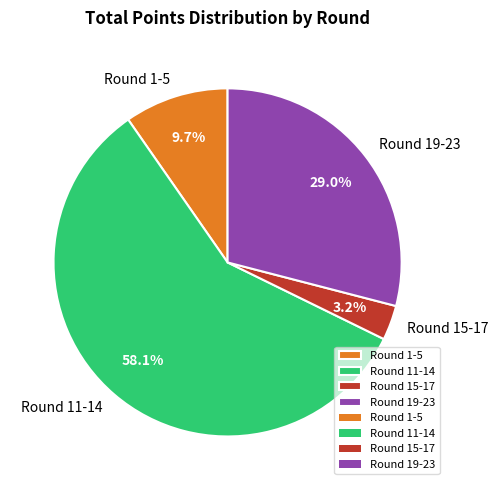

Is there any slice that represents more than half of the pie?

Yes